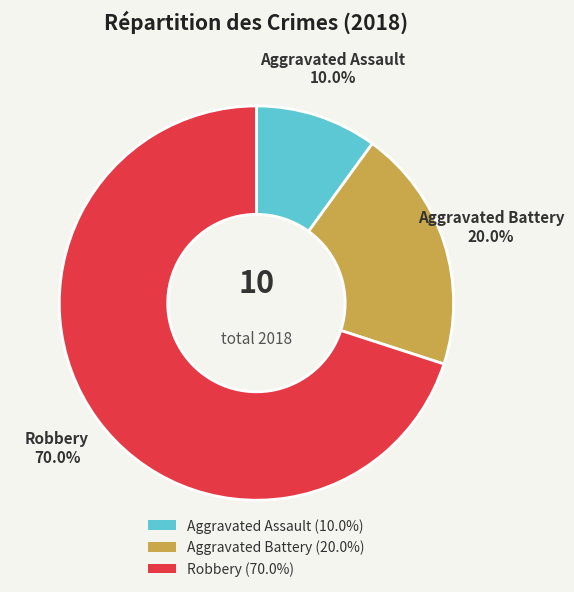

What percentage is the Aggravated Assault slice, to the nearest percent?

10%